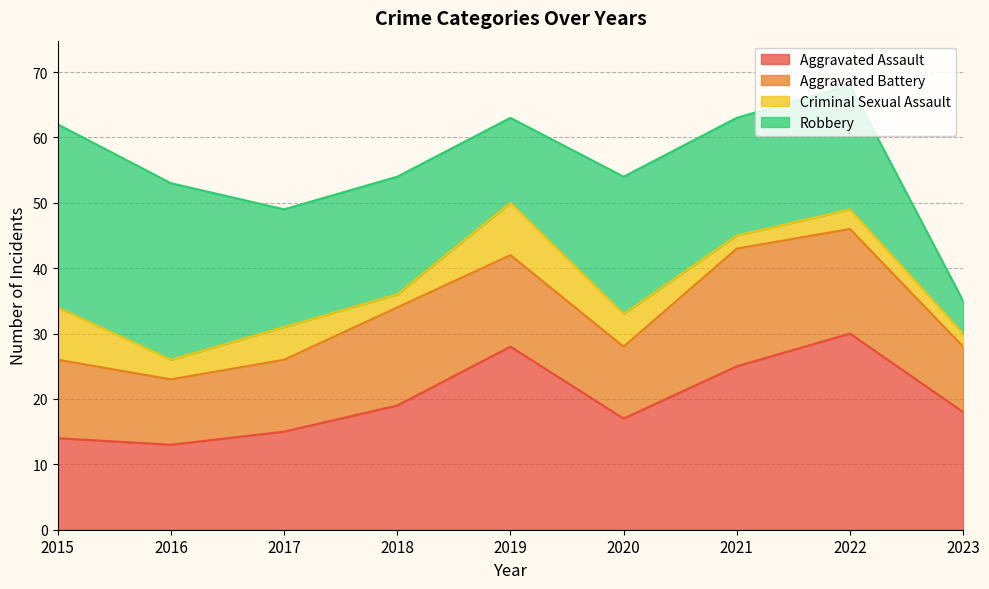

In Robbery, how many points are higher than both neighbors (excluding endpoints)?

2